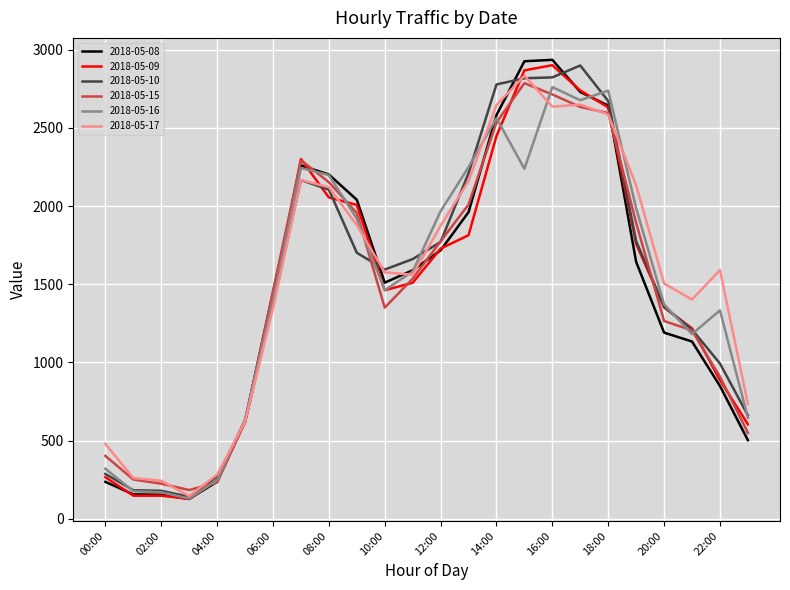

How many series are shown in this chart?

6